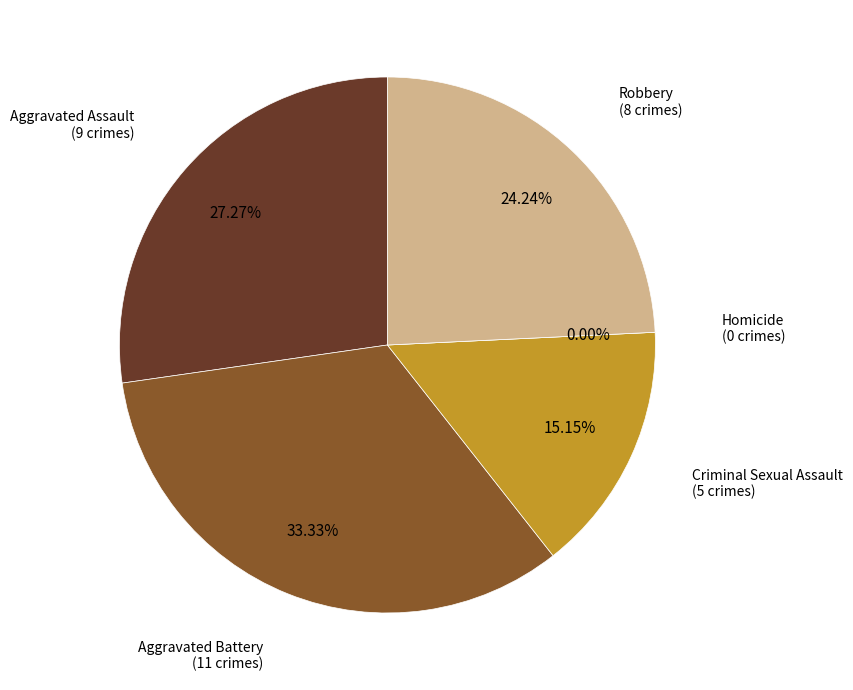

To the nearest percent, what is the average slice percentage?

20%